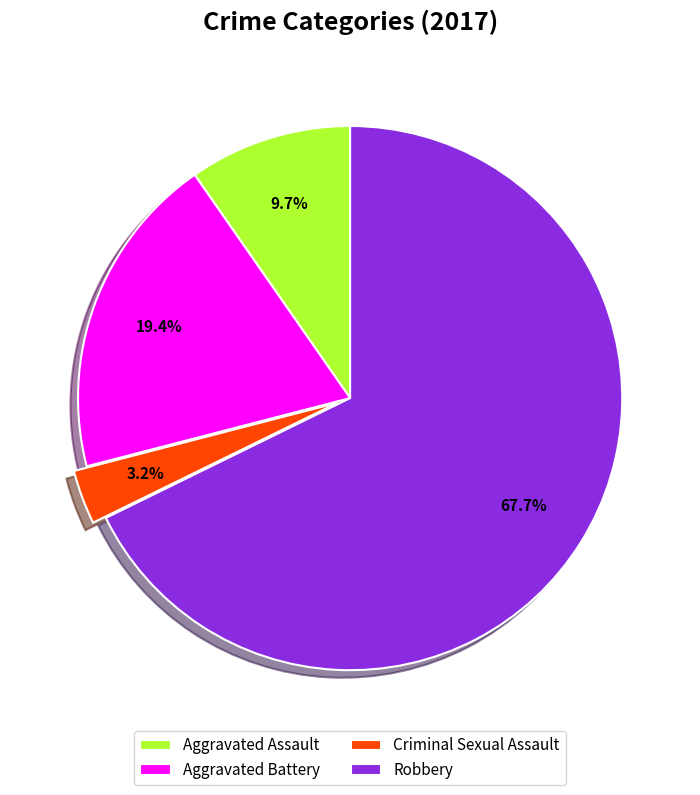

What percentage do Aggravated Assault and Criminal Sexual Assault together represent?

12.9%